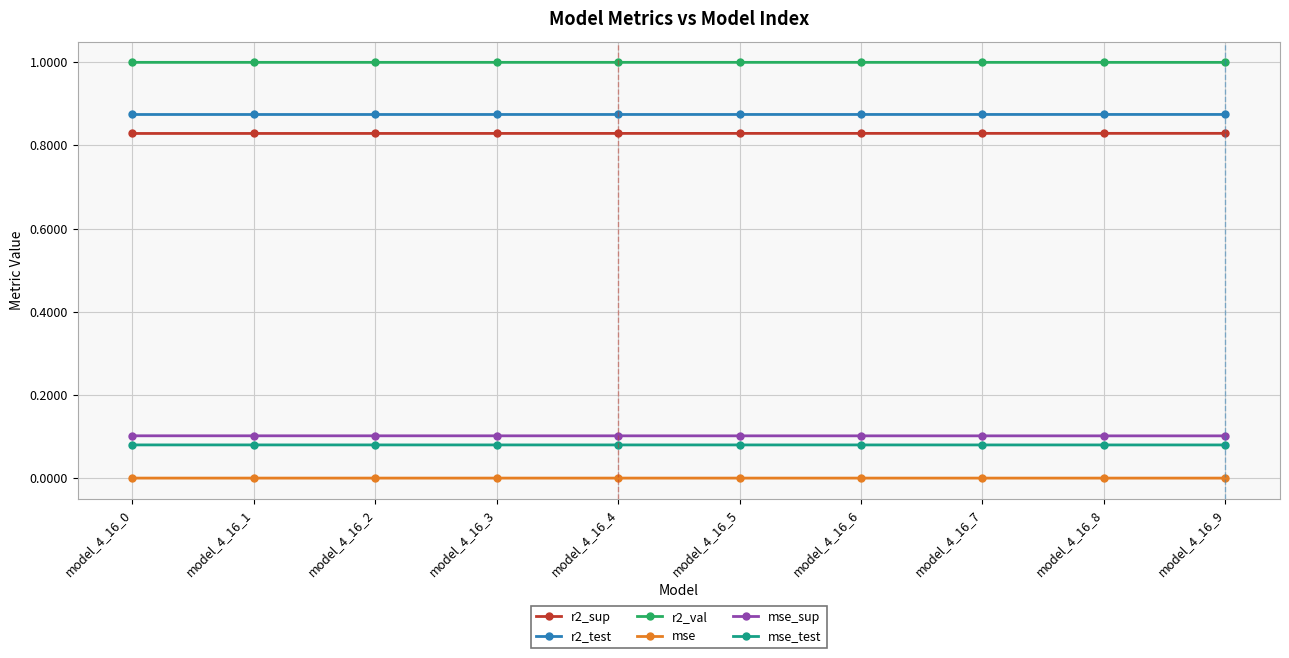

True or false: r2_test and r2_sup intersect in this chart.

False